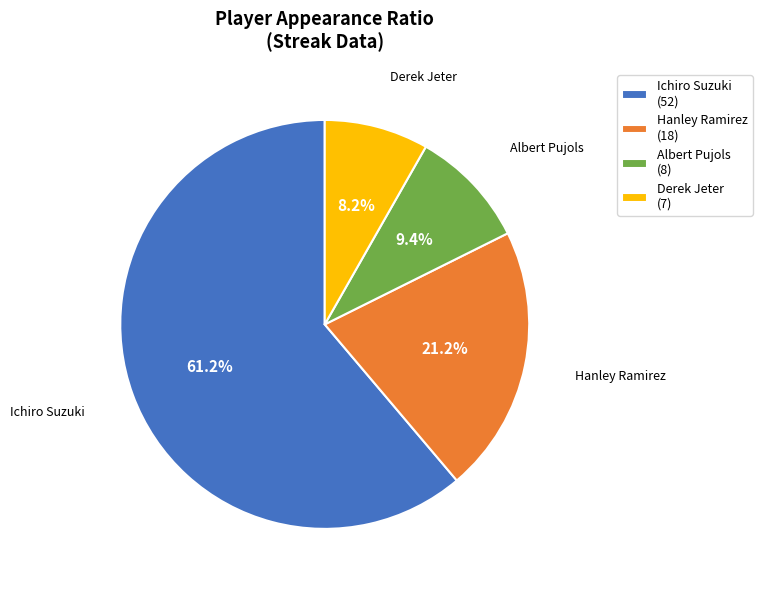

To the nearest percent, what is the difference between the Hanley Ramirez and Albert Pujols slice percentages?

12%